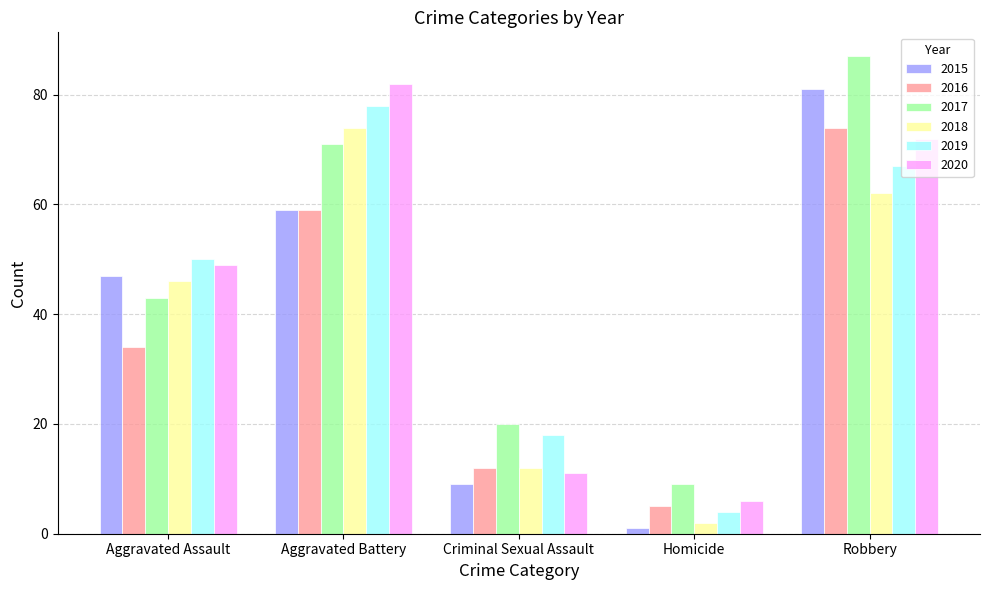

Rank the categories by 2020 value from lowest to highest.

Homicide, Criminal Sexual Assault, Aggravated Assault, Robbery, Aggravated Battery